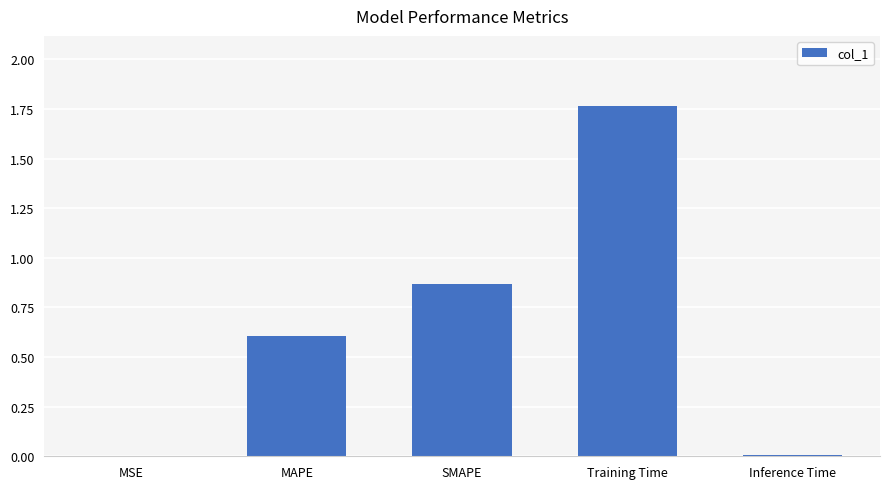

At which category does the chart reach its peak across all series?

Training Time